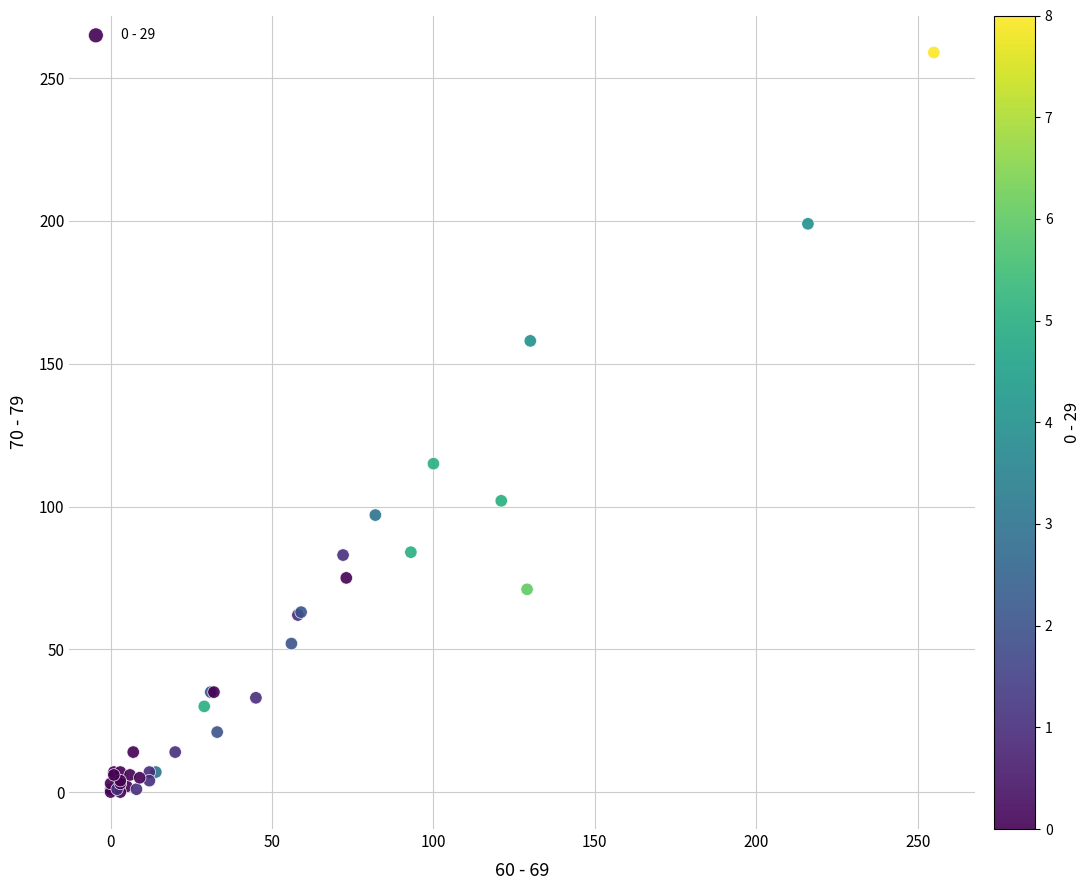

What Y value in the scatter plot is closest to 129?

115